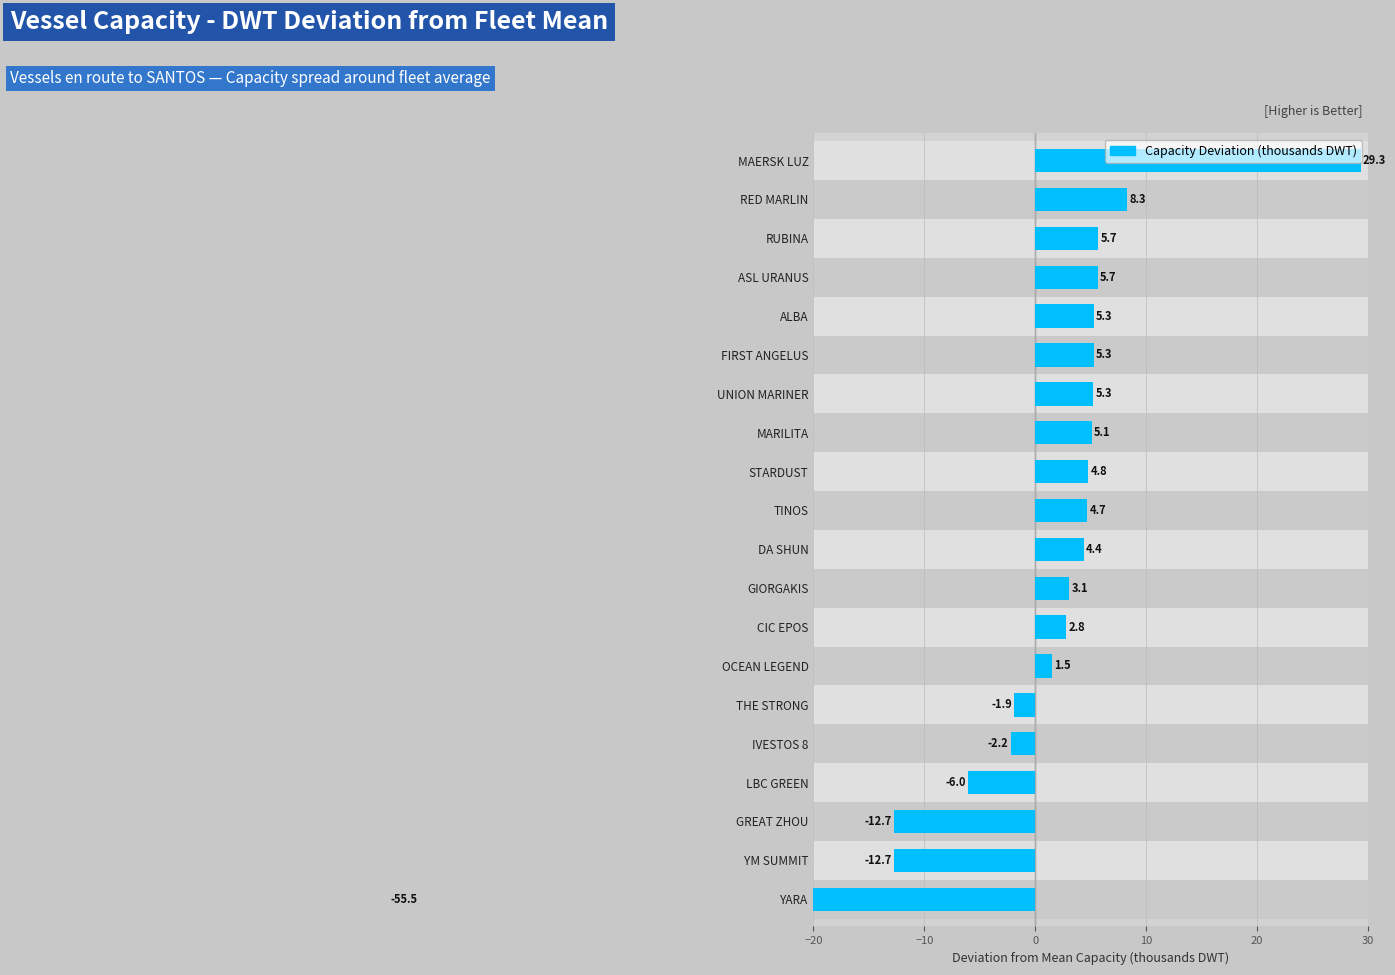

What is the minimum value shown in the chart?

-55.5